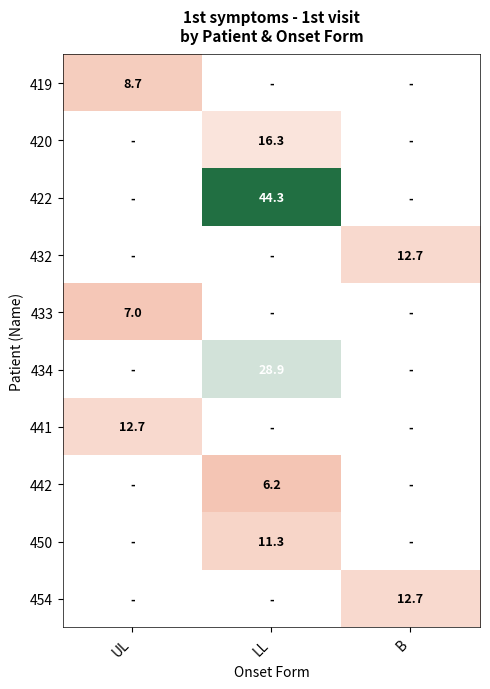

Which has a higher value, LL or UL?

UL